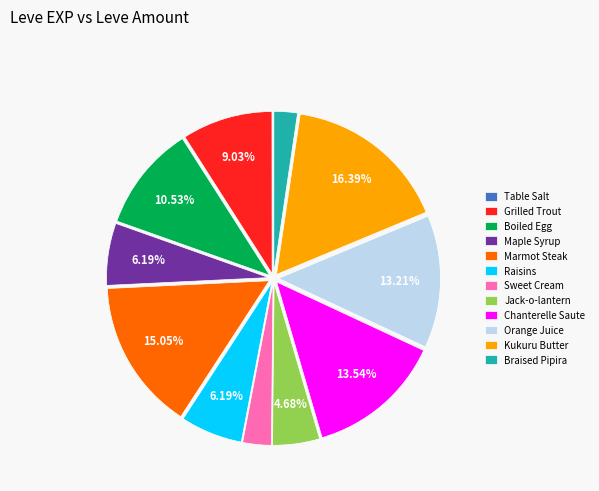

Between Maple Syrup and Boiled Egg, which is larger?

Boiled Egg